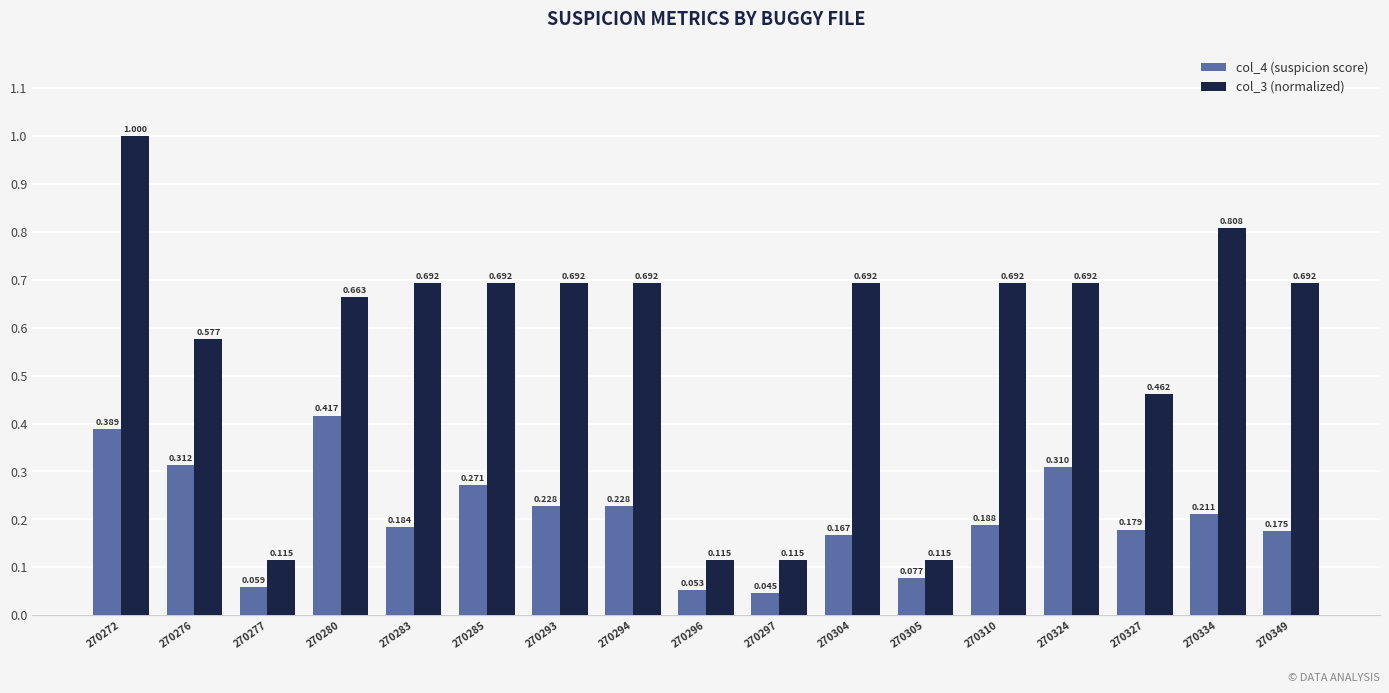

List the series in order of their overall mean, highest first.

col_3 (normalized), col_4 (suspicion score)